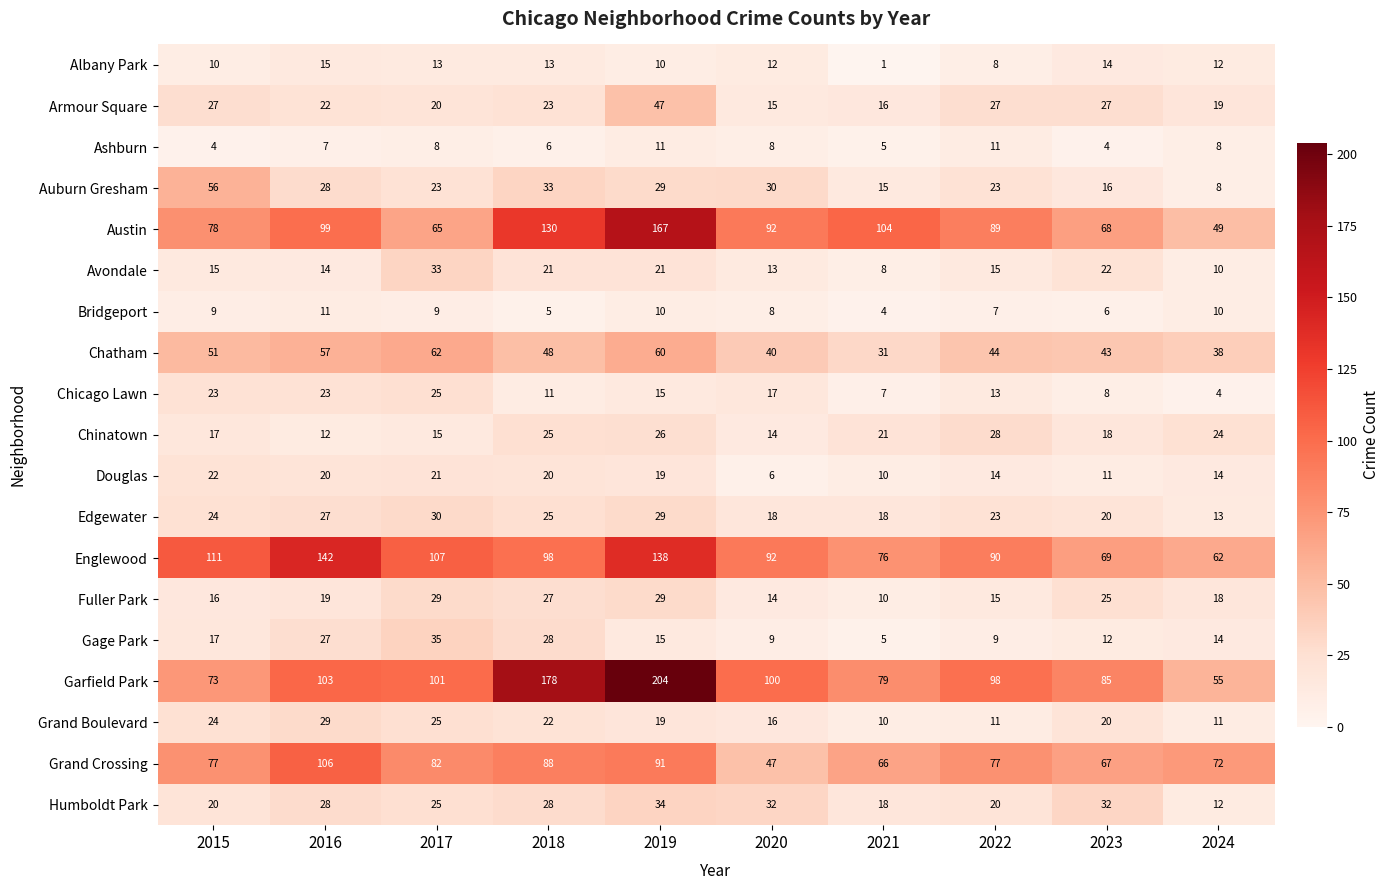

How many Ashburn values are between 5 and 8?

6